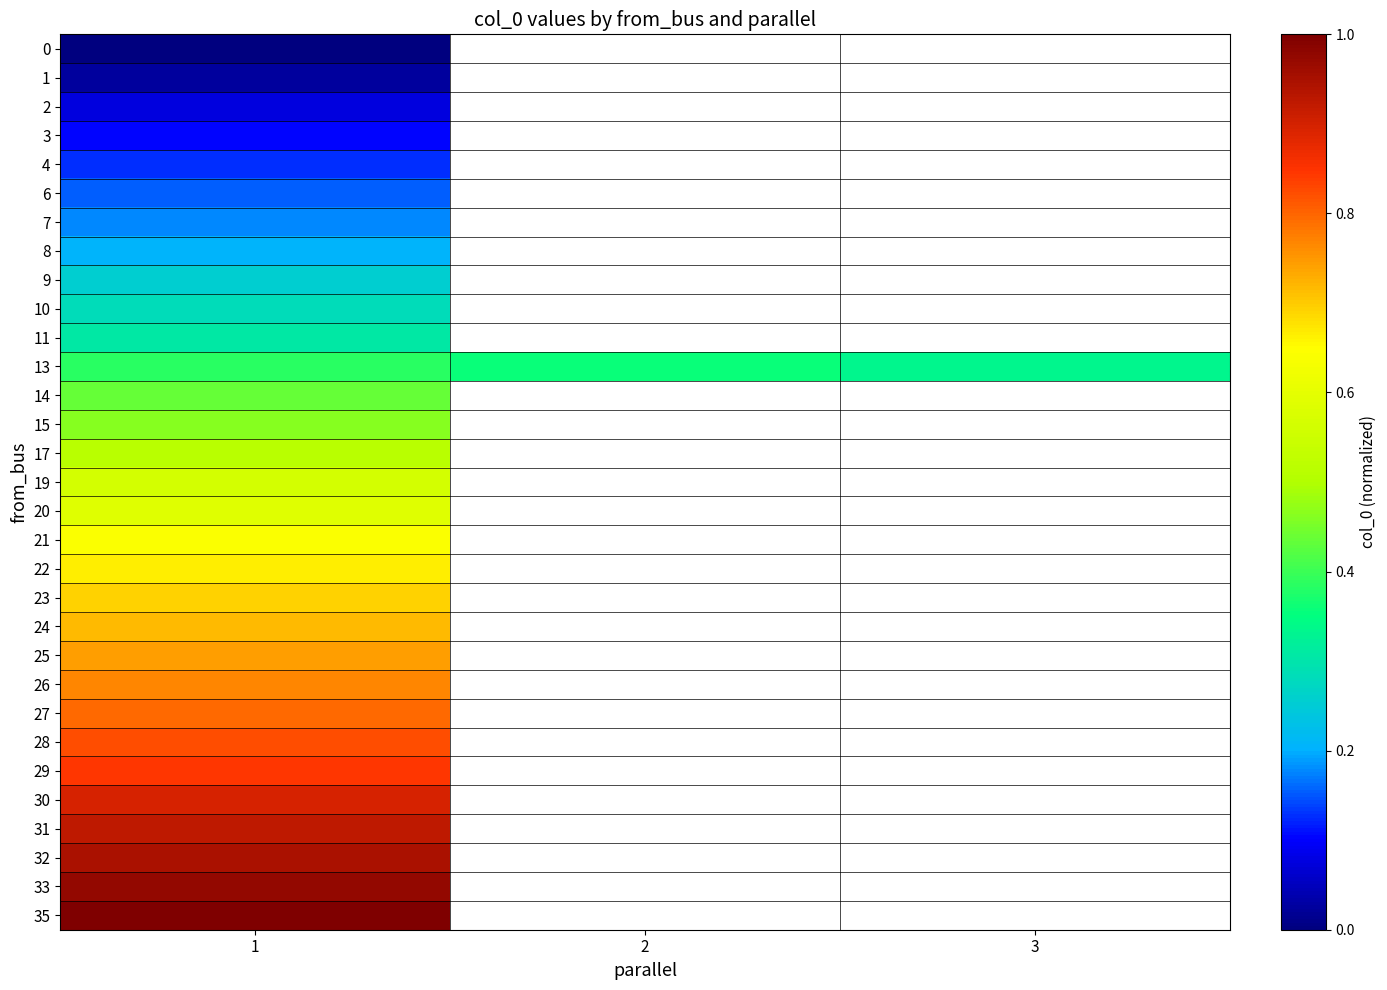

Read the row_7 value at 1.

0.2